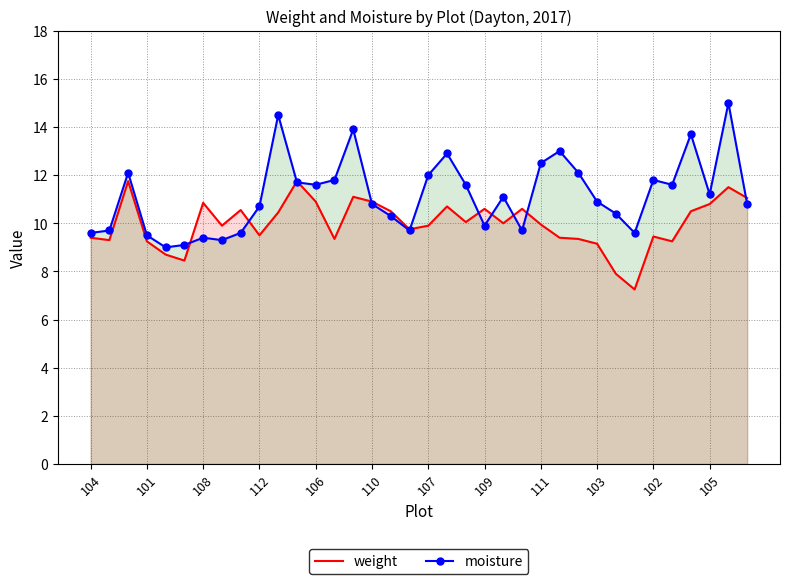

Which series has the largest total across all categories?

moisture